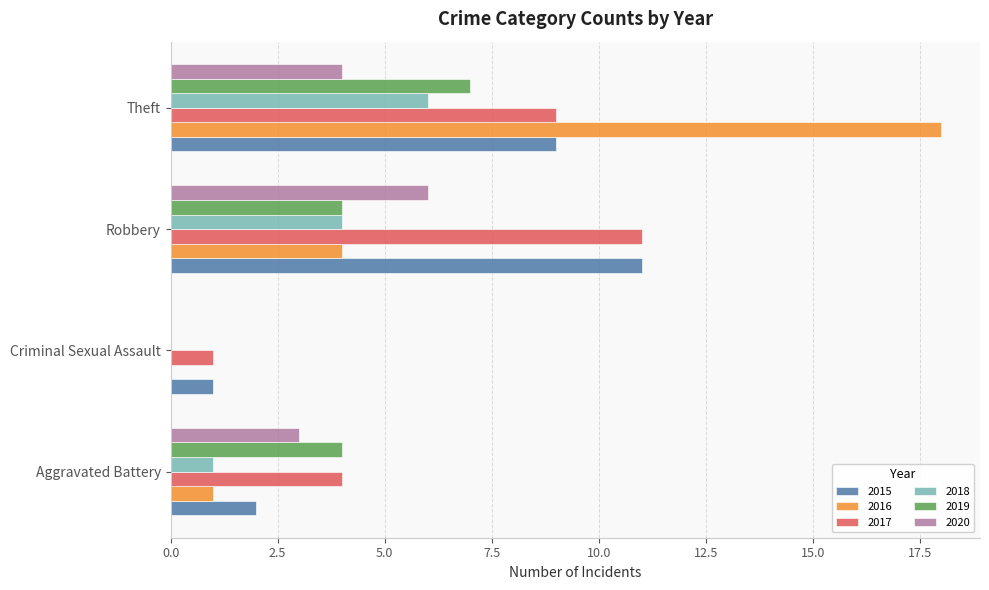

The value of 2016 at Aggravated Battery is 1. True or false?

True